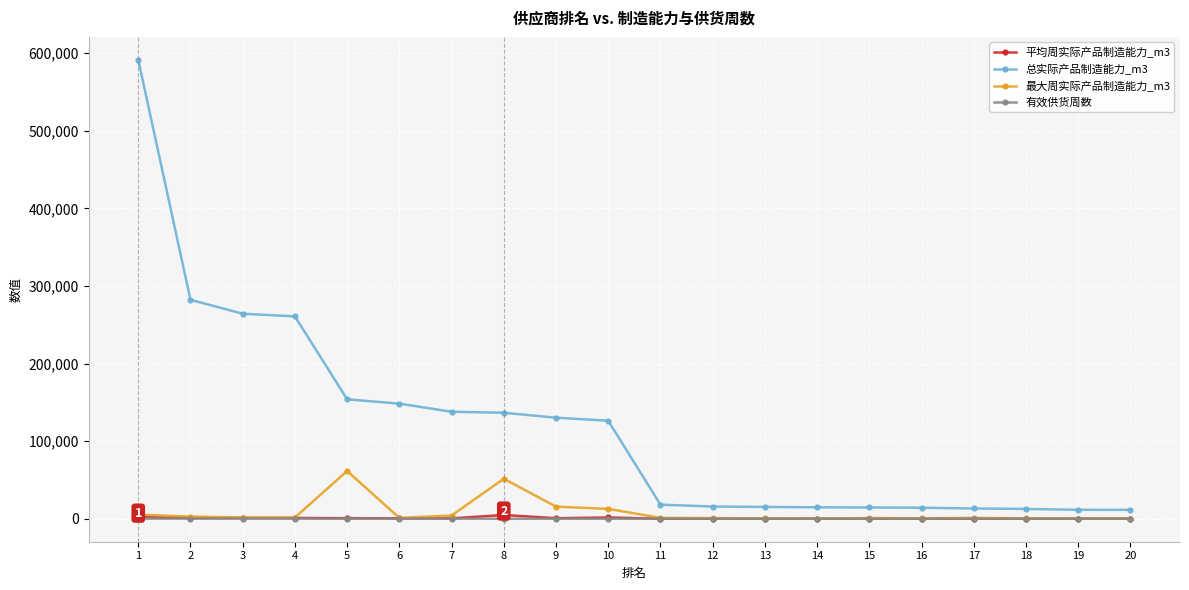

At which category is the sum across all series the highest?

1